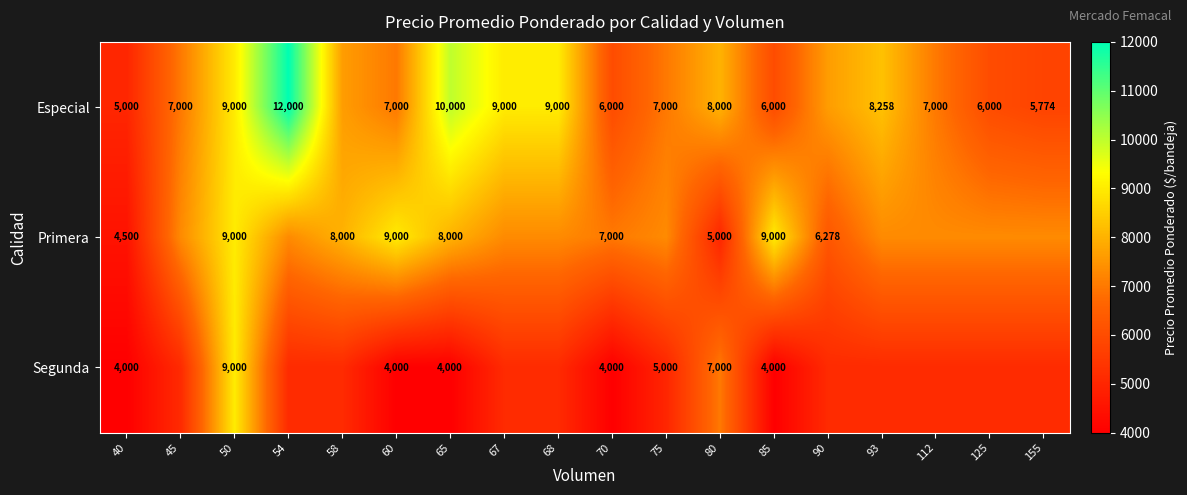

How many series are shown in this chart?

3